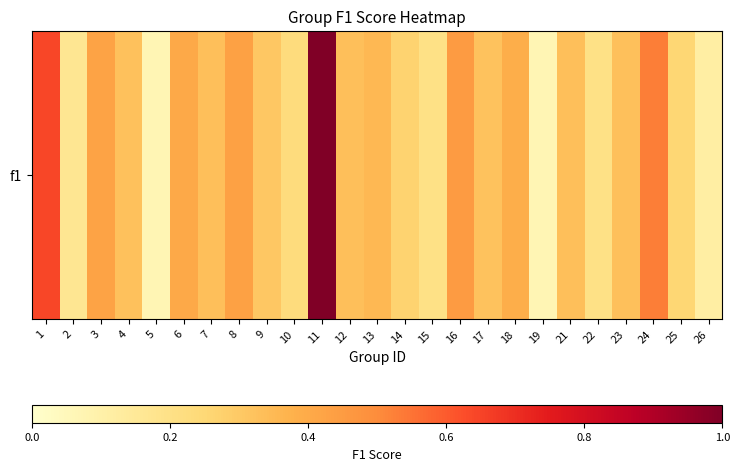

The value at 24 is 0.5. True or false?

True